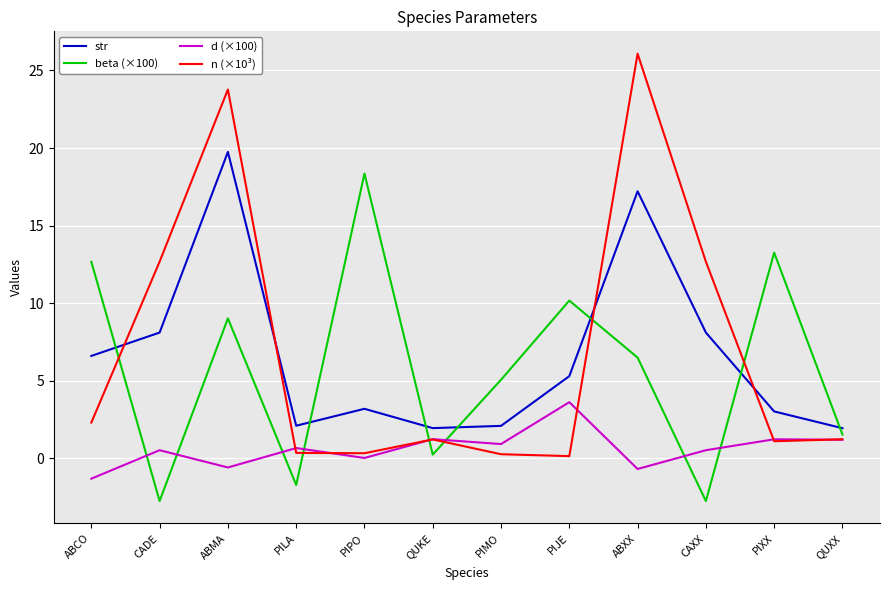

True or false: beta (×100) and d (×100) intersect in this chart.

True